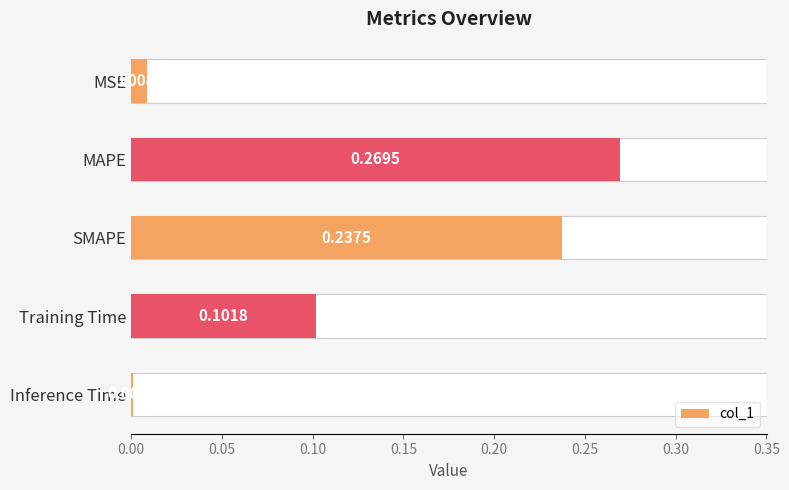

Are the bars horizontal?

Yes